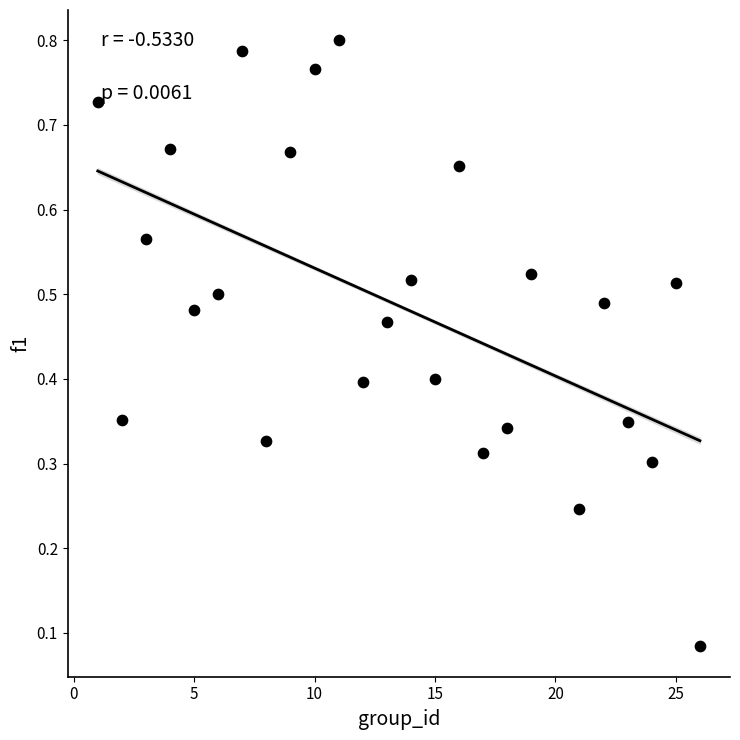

What is the range of X values (max minus min)?

25.0